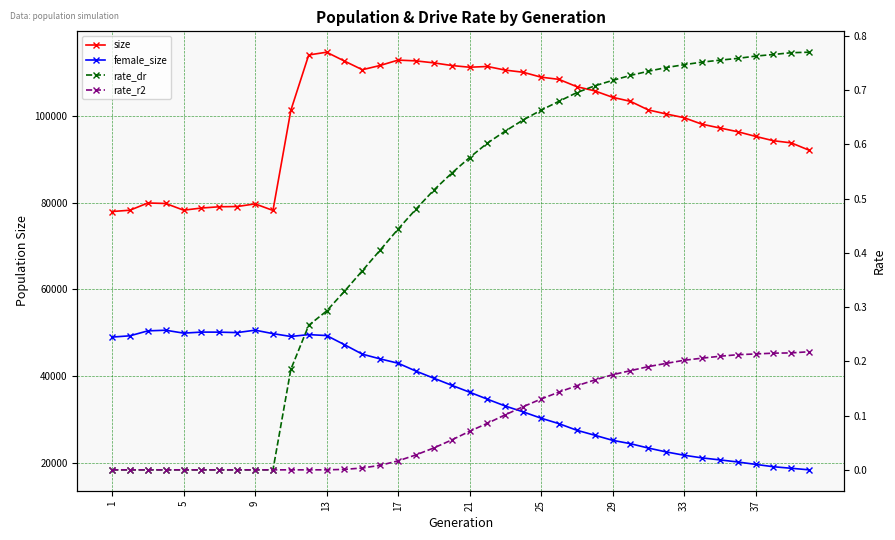

Reading right to left, list all the values displayed in this chart.

size: 92135.0	93831.0	94322.0	95330.0	96410.0	97269.0	98143.0	99642.0	100502.0	101431.0	103414.0	104353.0	105837.0	106797.0	108489.0	108996.0	110128.0	110622.0	111458.0	111290.0	111682.0	112295.0	112754.0	112934.0	111699.0	110711.0	112709.0	114753.0	114117.0	101342.0	78235.0	79750.0	79138.0	79084.0	78792.0	78295.0	79841.0	79960.0	78289.0	77985.0
female_size: 18368.0	18731.0	19084.0	19633.0	20187.0	20666.0	21129.0	21741.0	22506.0	23397.0	24407.0	25183.0	26361.0	27508.0	29028.0	30288.0	31745.0	33090.0	34673.0	36293.0	37885.0	39514.0	41156.0	42978.0	43971.0	45063.0	47254.0	49360.0	49577.0	49150.0	49802.0	50602.0	50041.0	50148.0	50159.0	49919.0	50587.0	50446.0	49306.0	49005.0
rate_dr: 0.8	0.8	0.8	0.8	0.8	0.8	0.8	0.7	0.7	0.7	0.7	0.7	0.7	0.7	0.7	0.7	0.6	0.6	0.6	0.6	0.5	0.5	0.5	0.4	0.4	0.4	0.3	0.3	0.3	0.2	0.0	0.0	0.0	0.0	0.0	0.0	0.0	0.0	0.0	0.0
rate_r2: 0.2	0.2	0.2	0.2	0.2	0.2	0.2	0.2	0.2	0.2	0.2	0.2	0.2	0.2	0.1	0.1	0.1	0.1	0.1	0.1	0.1	0.0	0.0	0.0	0.0	0.0	0.0	0.0	0.0	0.0	0.0	0.0	0.0	0.0	0.0	0.0	0.0	0.0	0.0	0.0